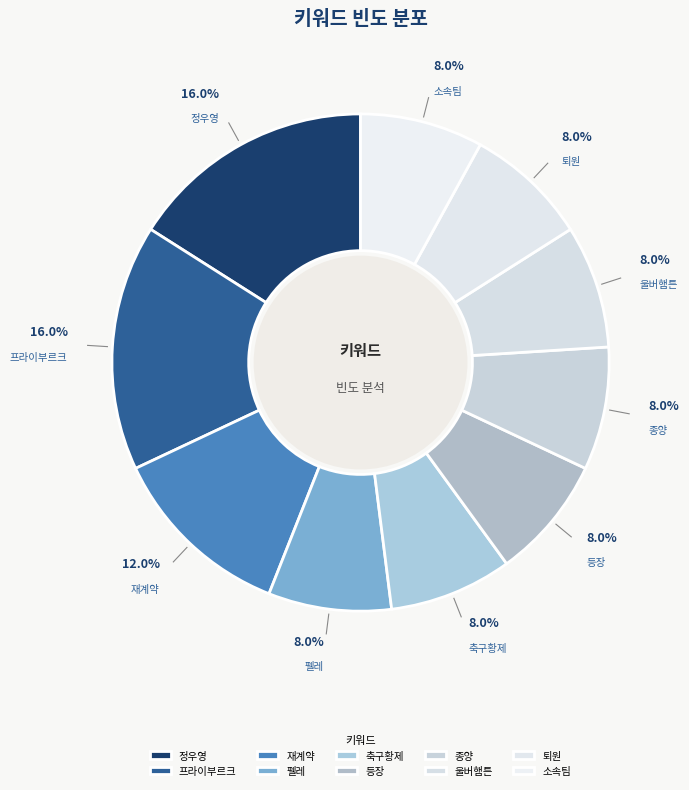

To the nearest percent, what is the combined percentage of 프라이부르크 and 소속팀?

24%